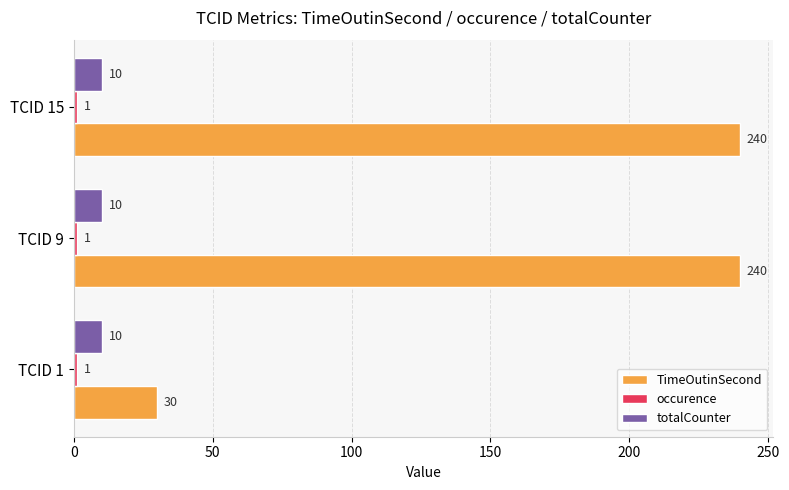

What is the approximate value of TimeOutinSecond at TCID 15?

240